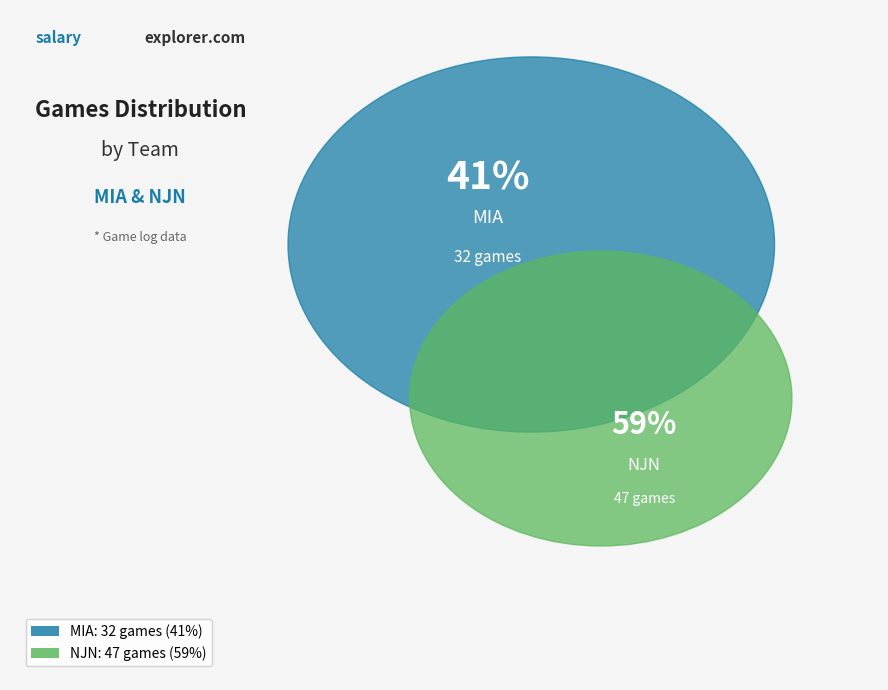

Does any single category account for the majority?

Yes